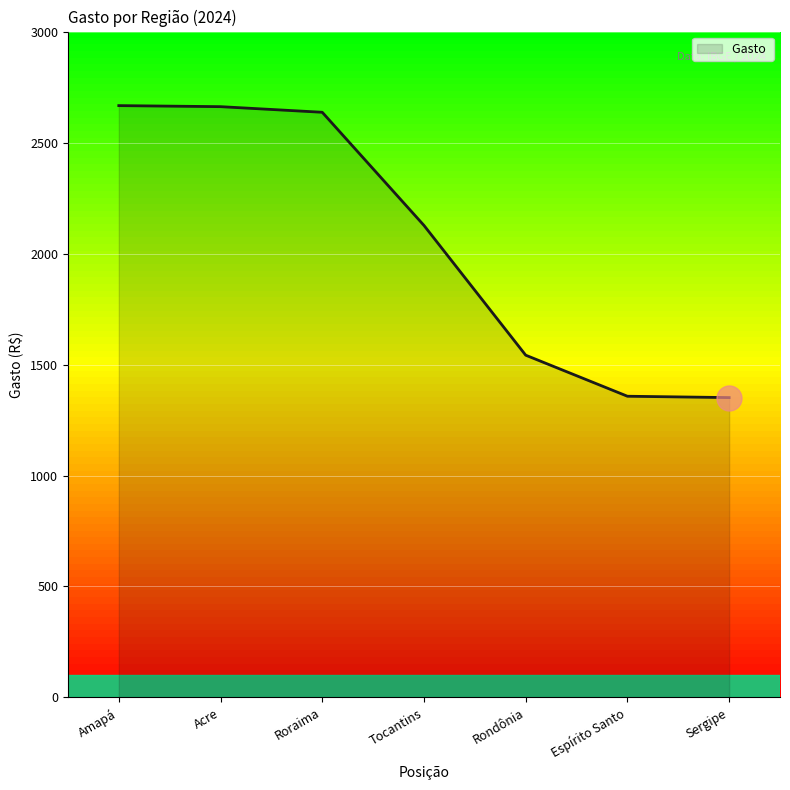

What is the smallest value displayed?

1351.0